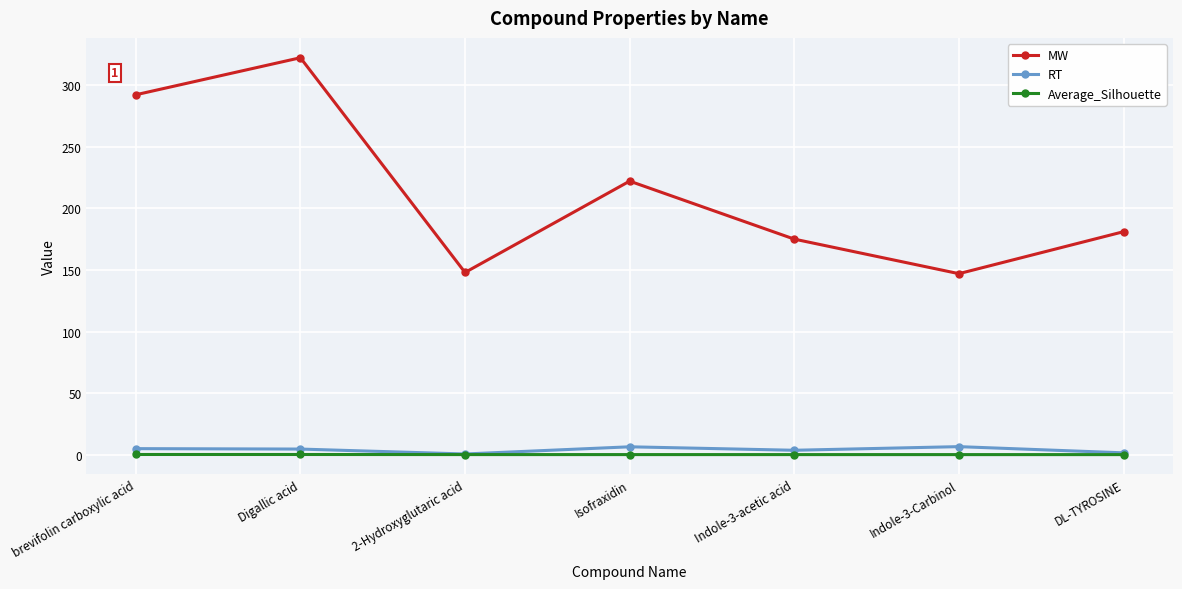

Where is the first local maximum for MW?

Digallic acid